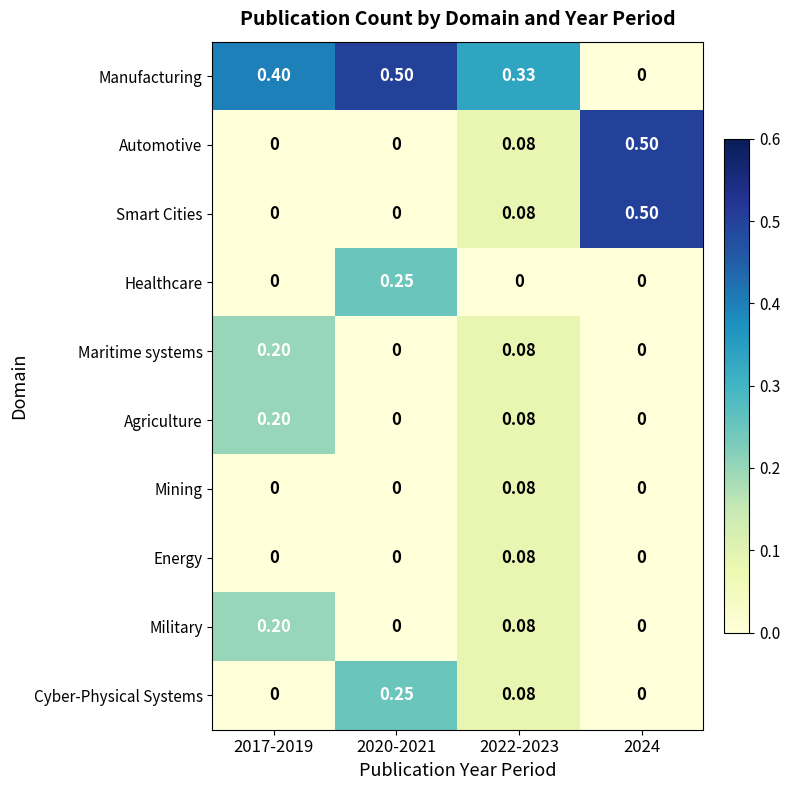

Which series has the largest total across all categories?

Manufacturing